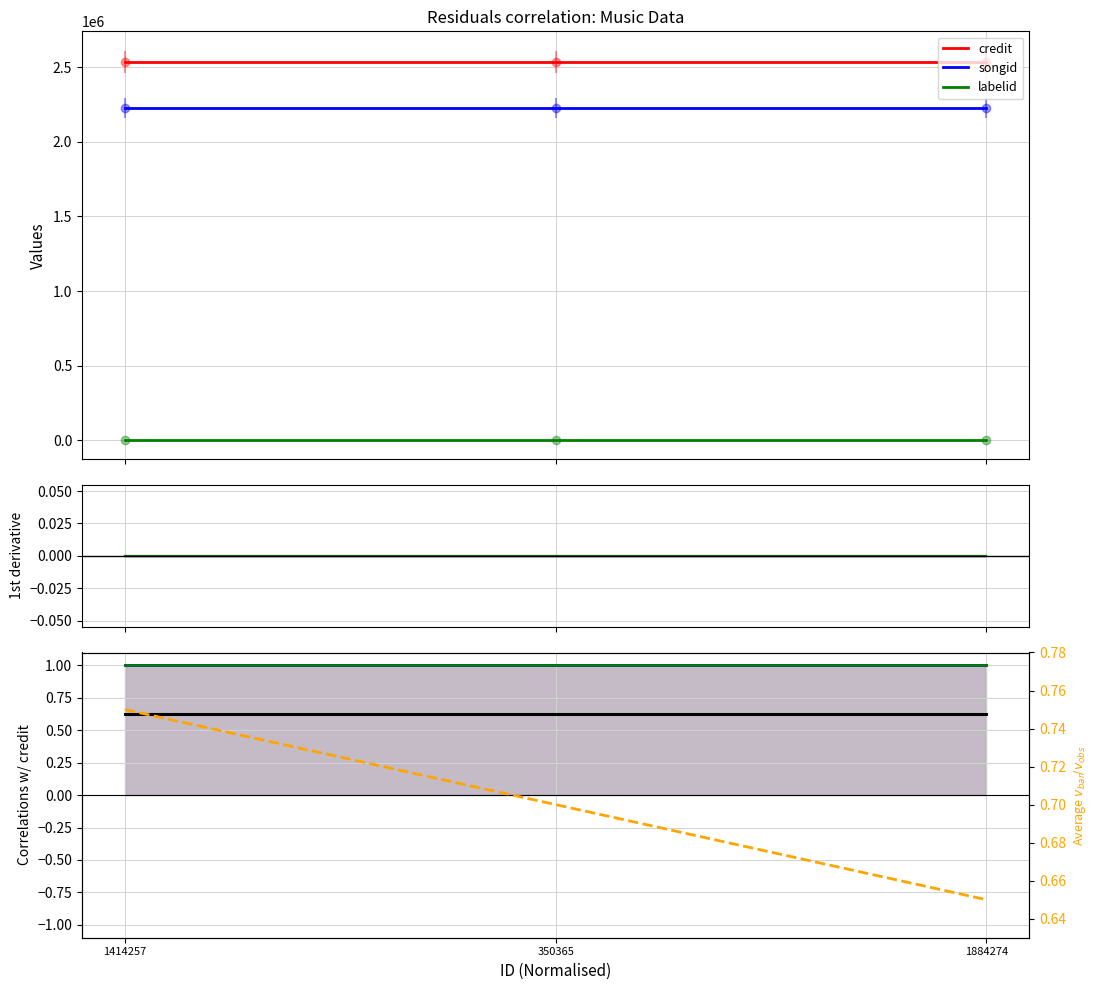

Reading left to right, what are all the values shown in this chart?

credit: 1.0	1.0	1.0
songid: 1.0	1.0	1.0
labelid: 1.0	1.0	1.0
mean: 0.6	0.6	0.6
avg ratio: 0.8	0.7	0.7